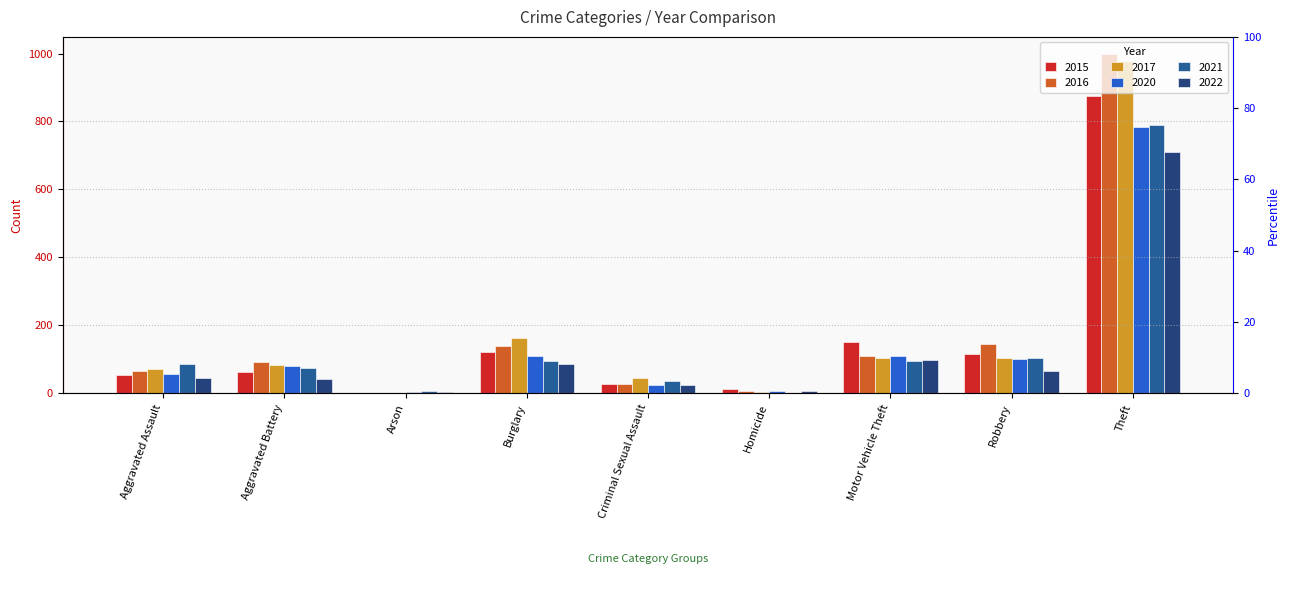

What are all the series names shown in the legend?

2015, 2016, 2017, 2020, 2021, 2022